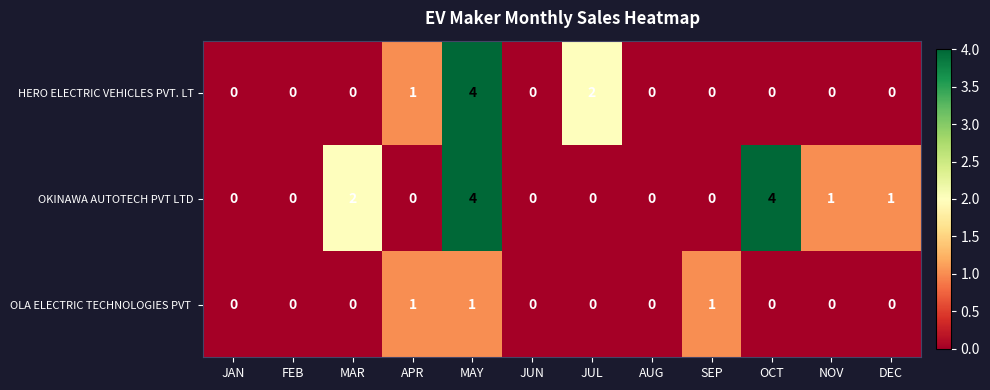

The HERO ELECTRIC VEHICLES PVT. LT series shows 0 at SEP. True or false?

True